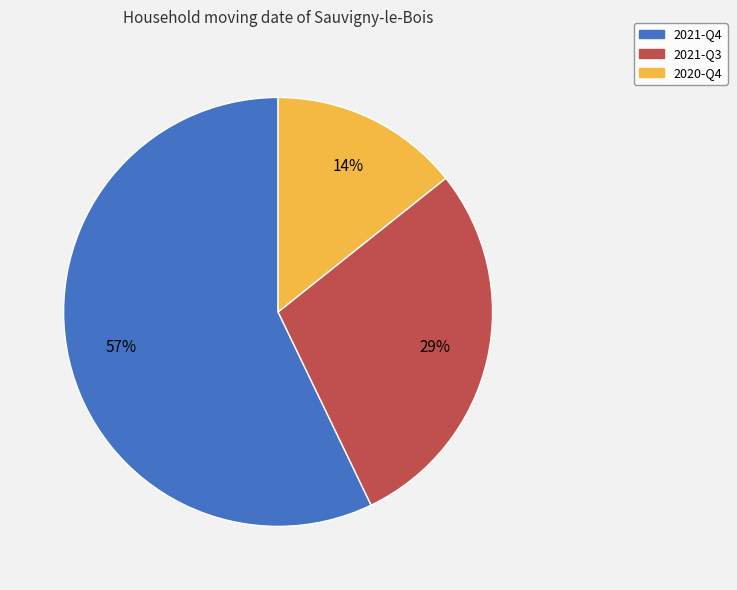

Count the number of slices in the pie.

3